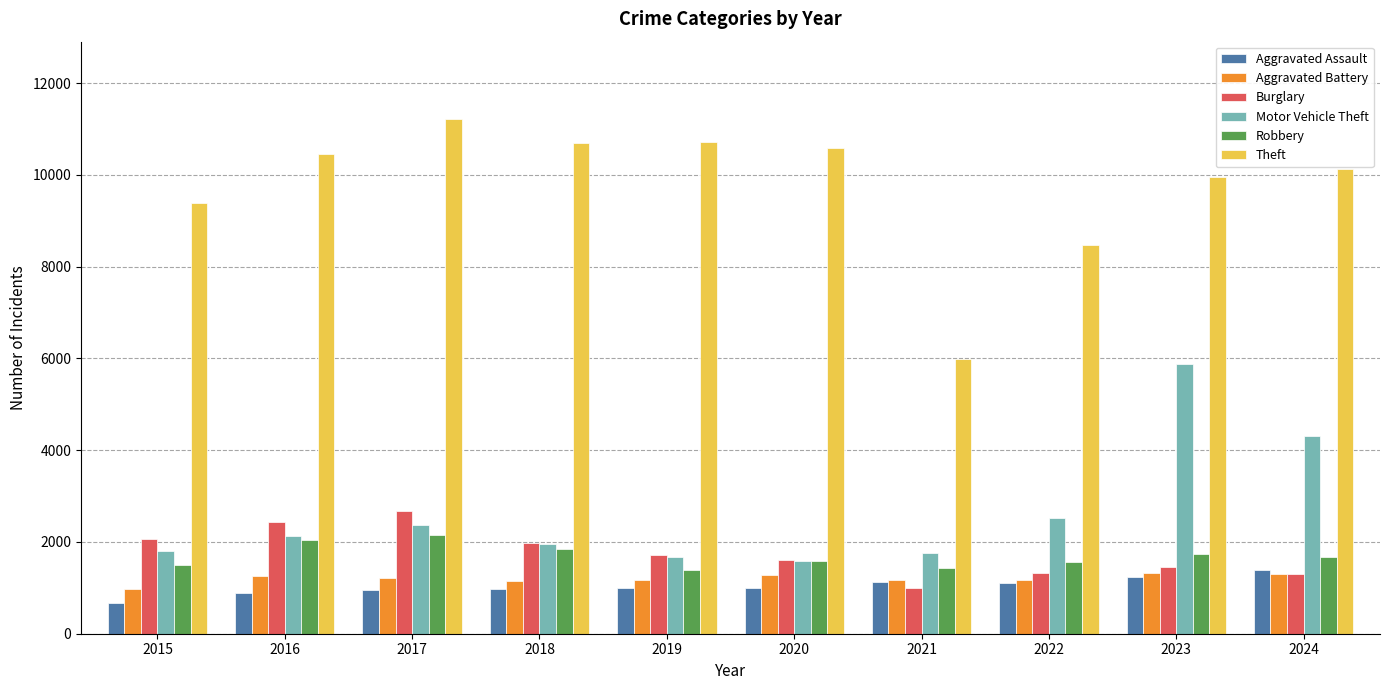

What is the average value of the Motor Vehicle Theft series?

2602